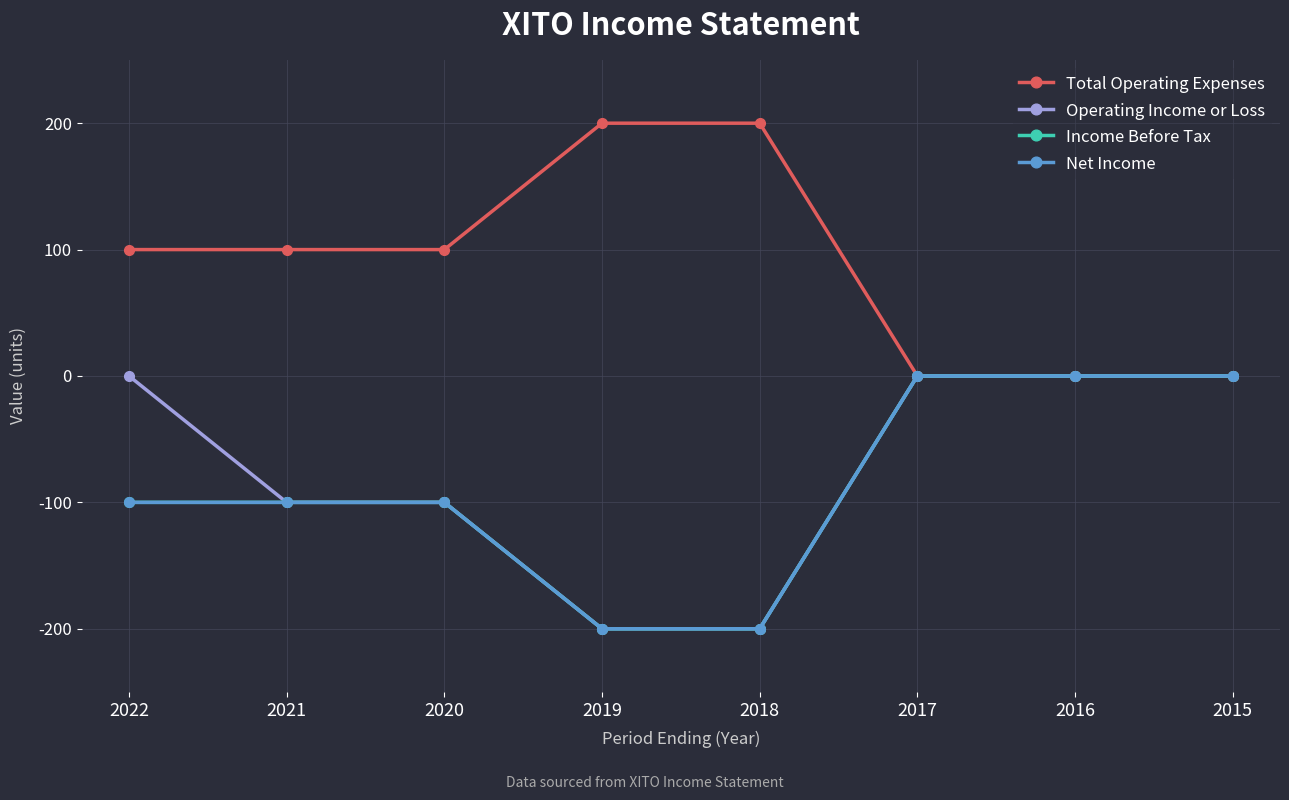

Which series has the widest spread of values?

Total Operating Expenses